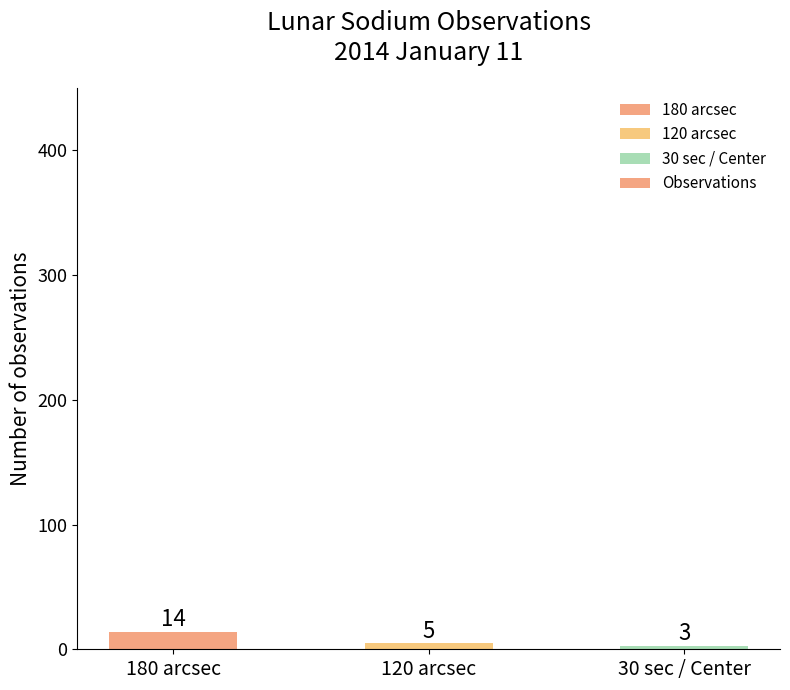

The value at 120 arcsec is 5. True or false?

True